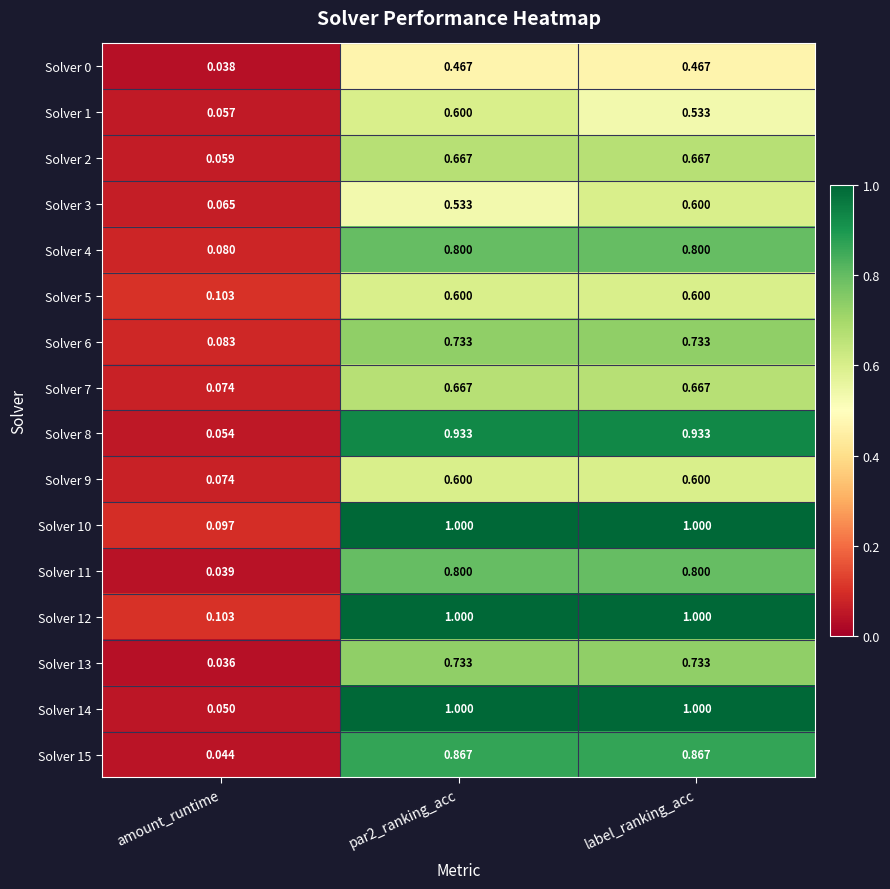

At which category does the chart reach its minimum across all series?

amount_runtime